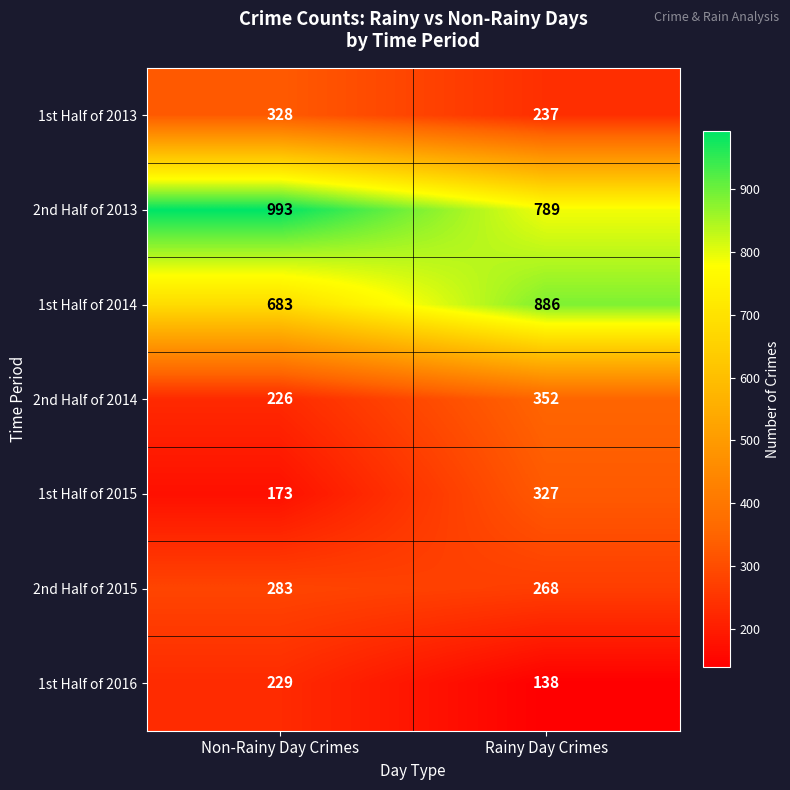

At which category does the chart reach its minimum across all series?

Rainy Day Crimes